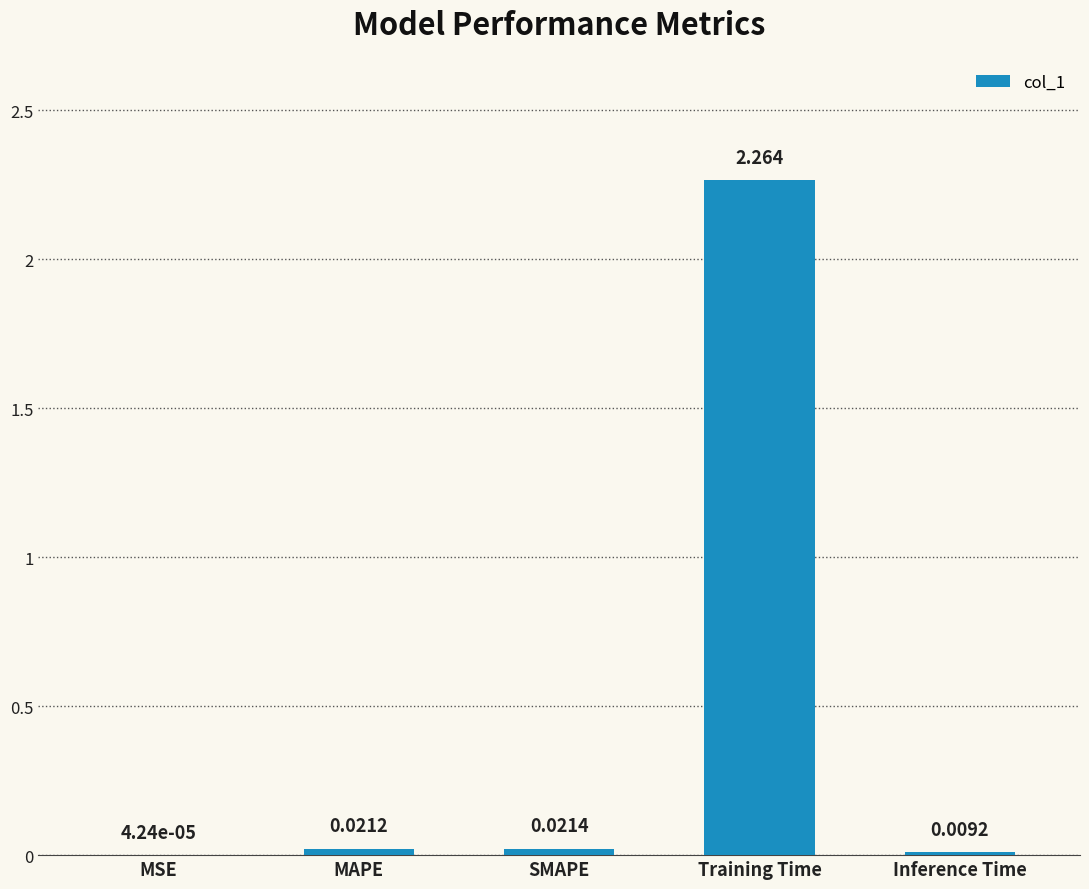

At which label is the value closest to 1?

SMAPE